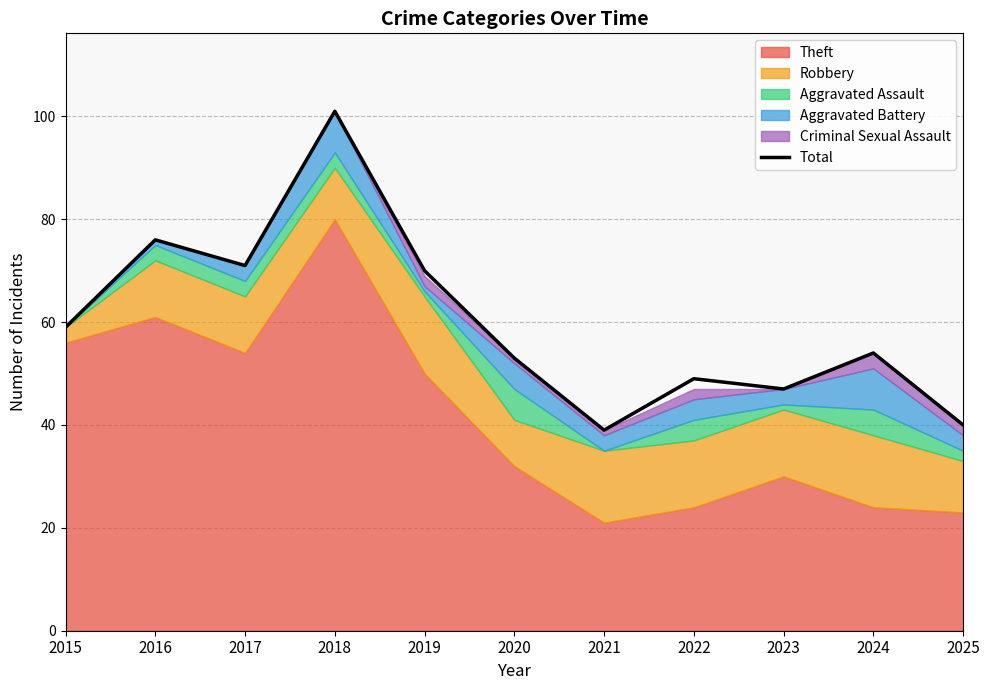

What is the sum of all values?

659